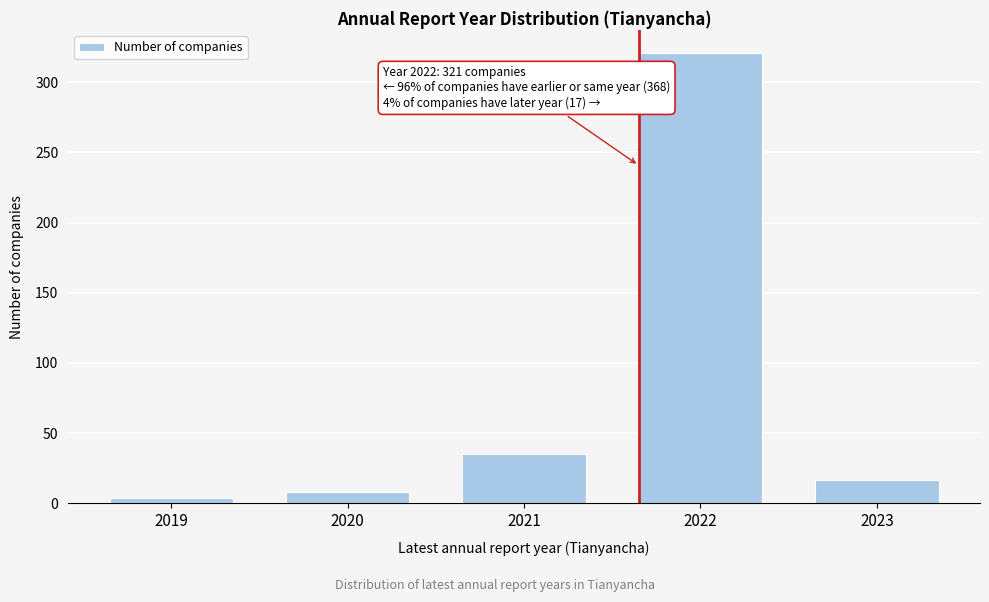

Reading left to right, list all the values displayed in this chart.

4	8	35	321	17